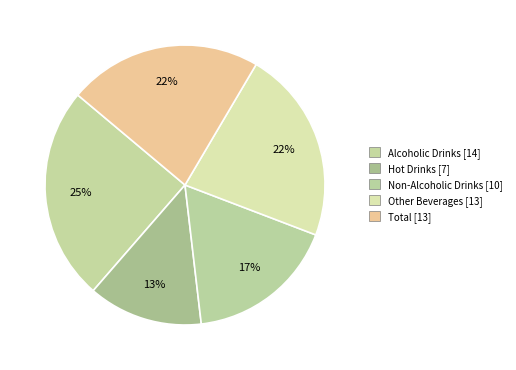

Which category has the smallest portion of the pie?

Hot Drinks